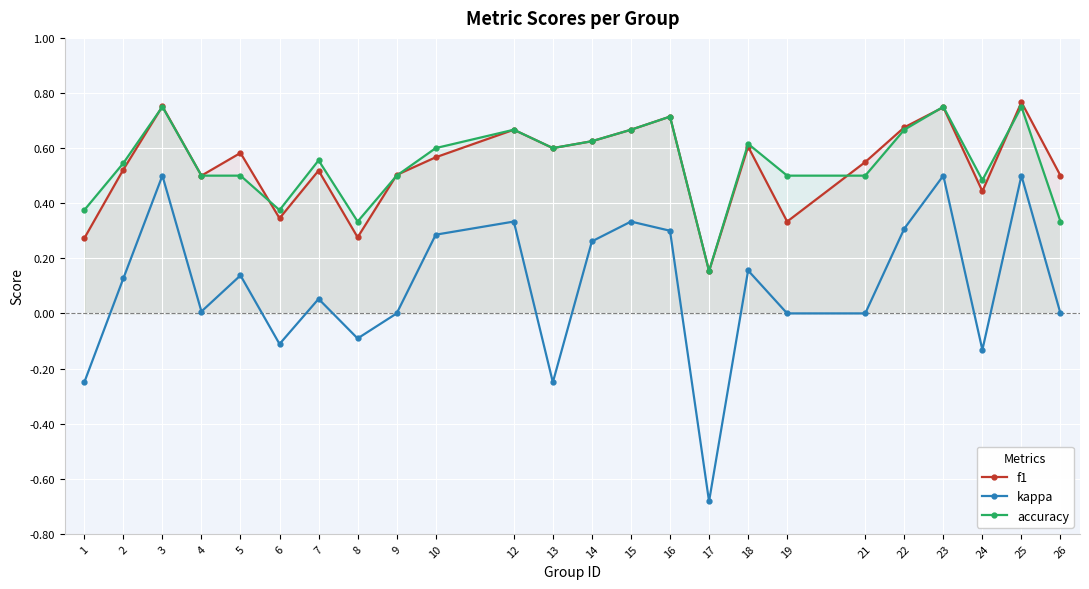

At which category does the chart reach its minimum across all series?

17